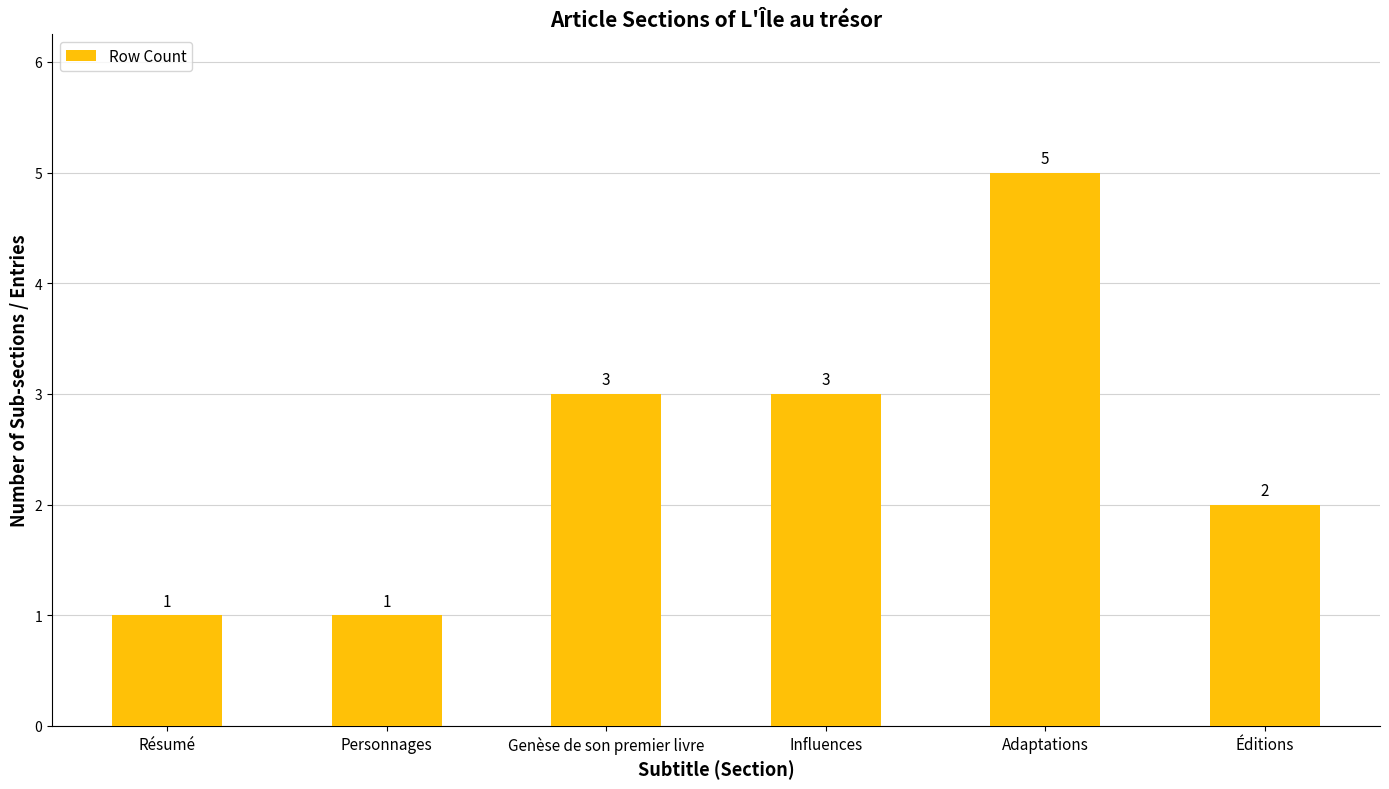

What is the sum of all values?

15